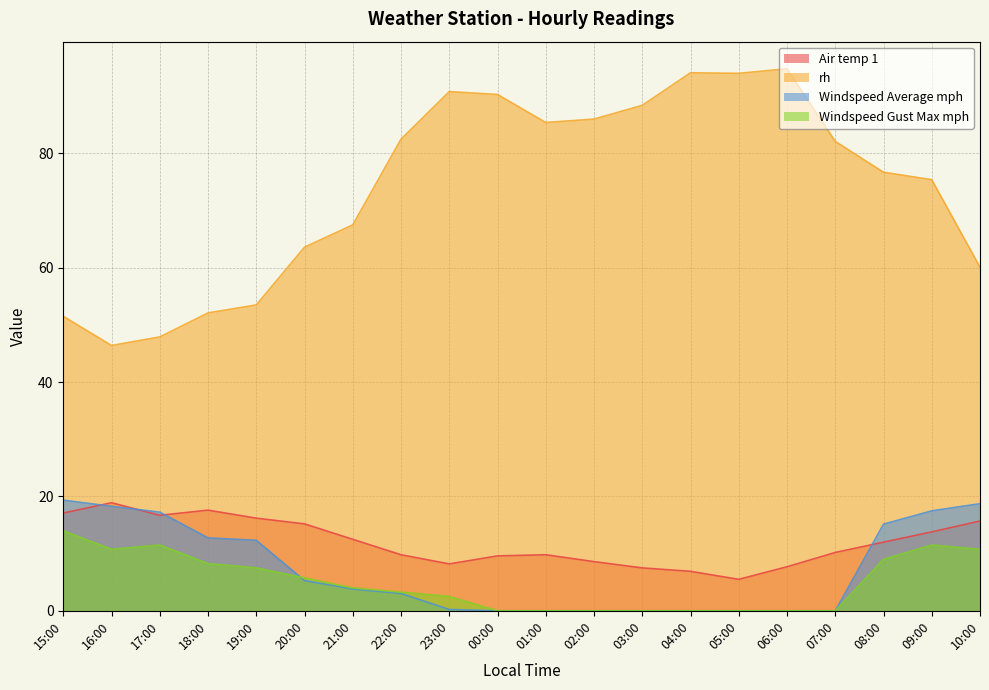

What is the difference between the maximum and minimum values in the Air temp 1 series?

13.4